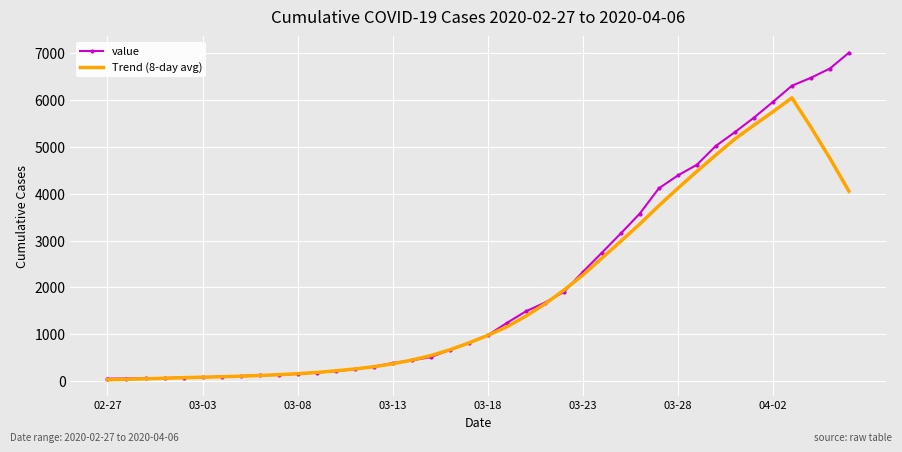

Which series has the widest spread of values?

value